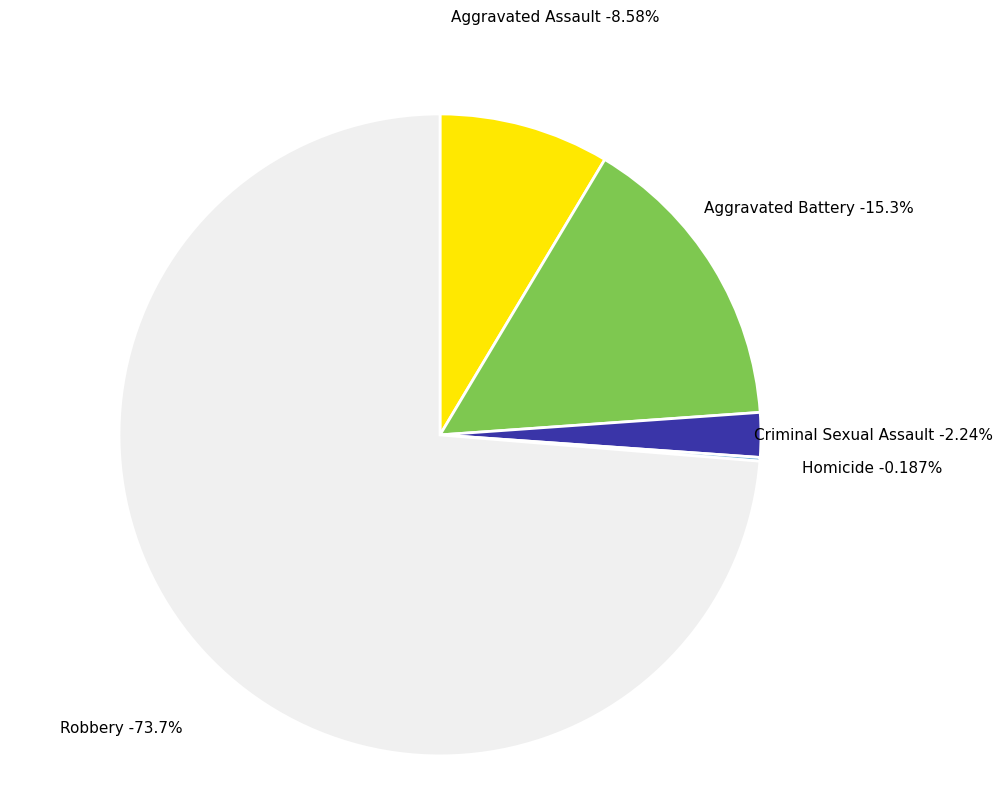

Is there a majority slice in this chart?

Yes